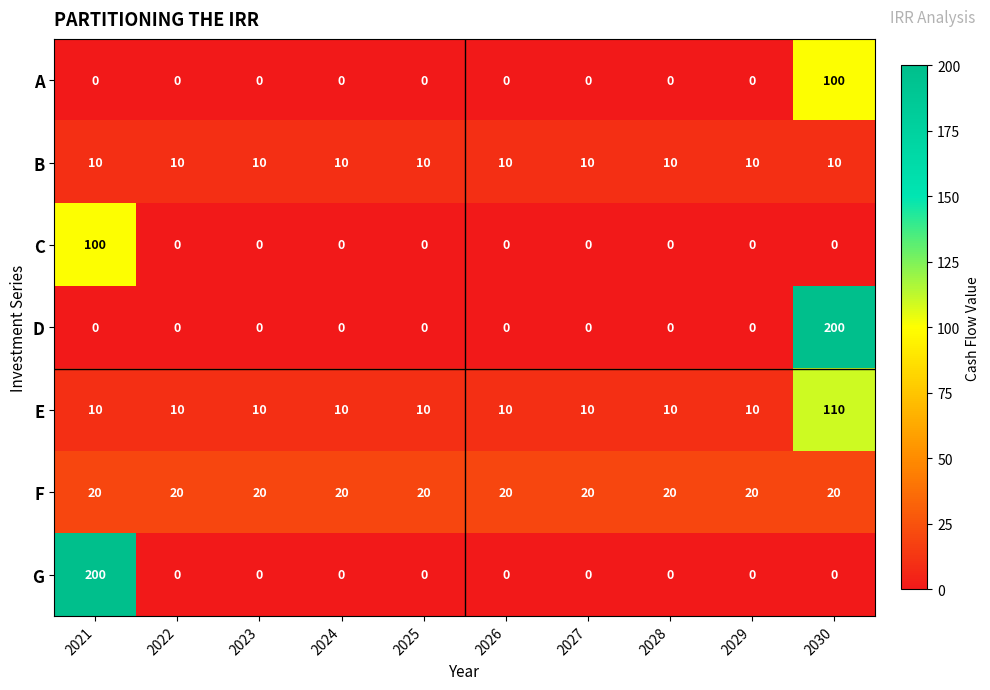

What is the difference between the highest and lowest values at 2028?

20